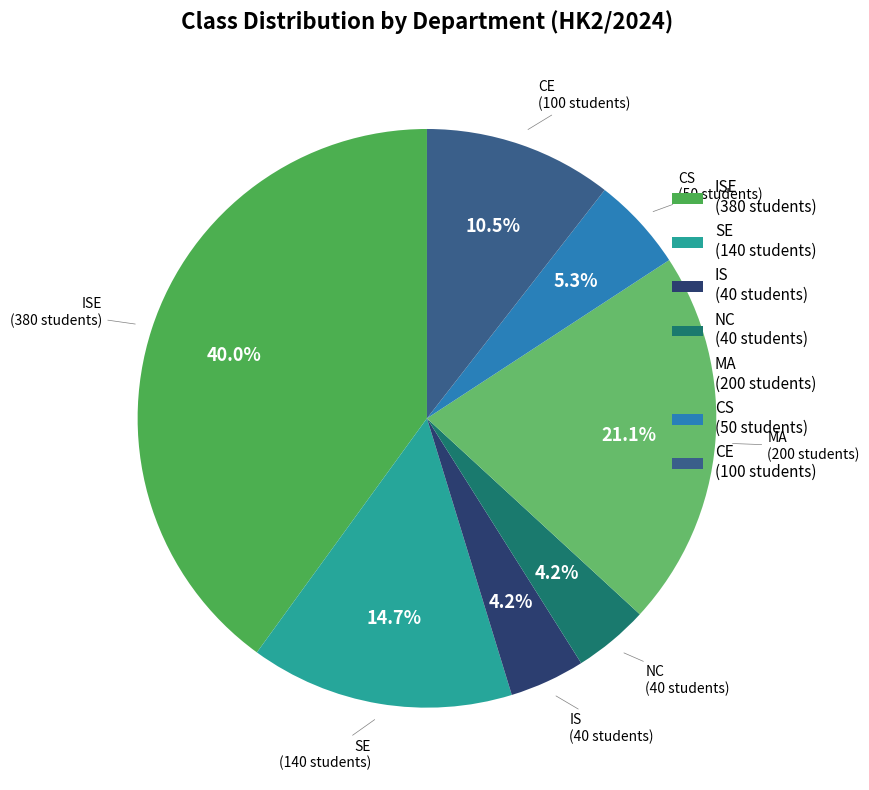

How many segments does this pie chart have?

7